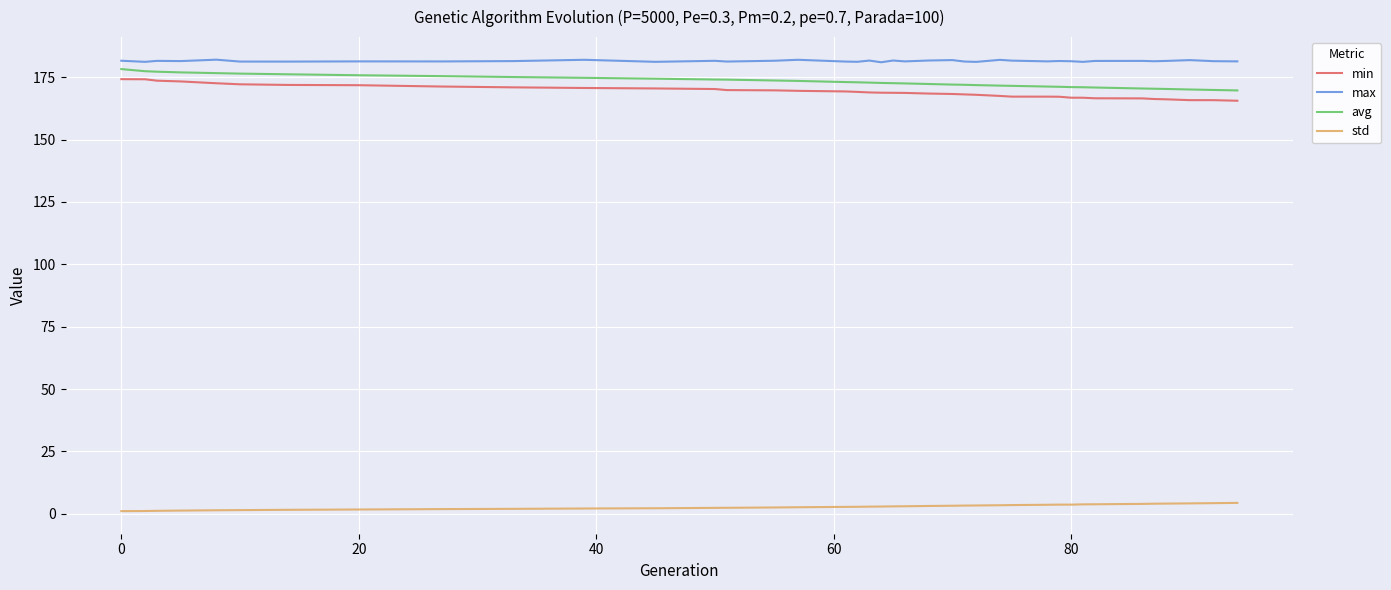

At how many categories does at least one series exceed 97?

39